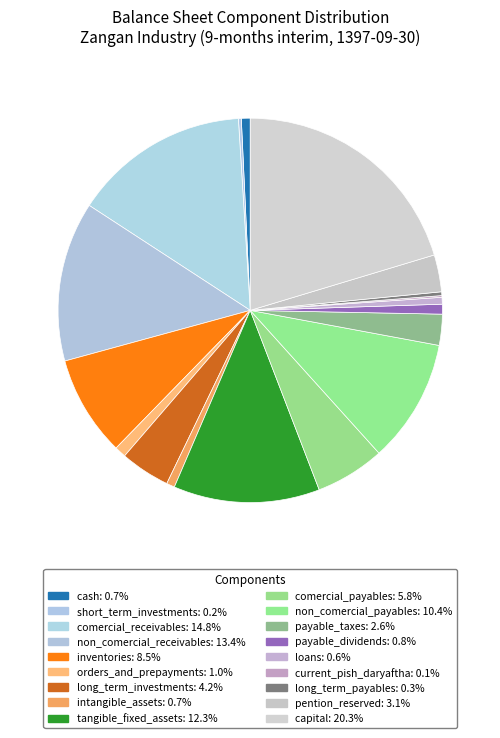

How much of the chart is everything except pention_reserved?

96.9%